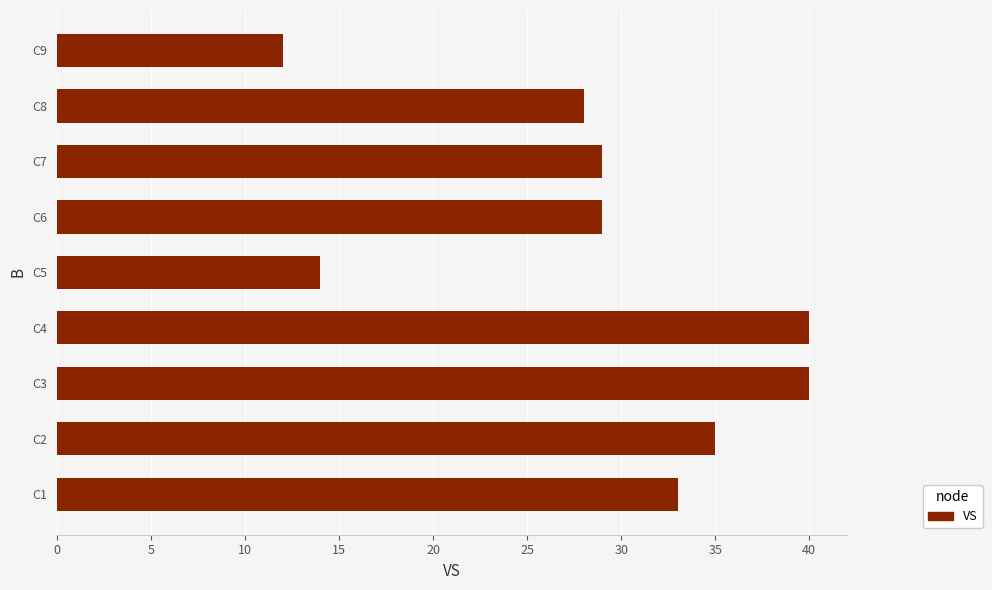

Count the number of categories in the chart.

9